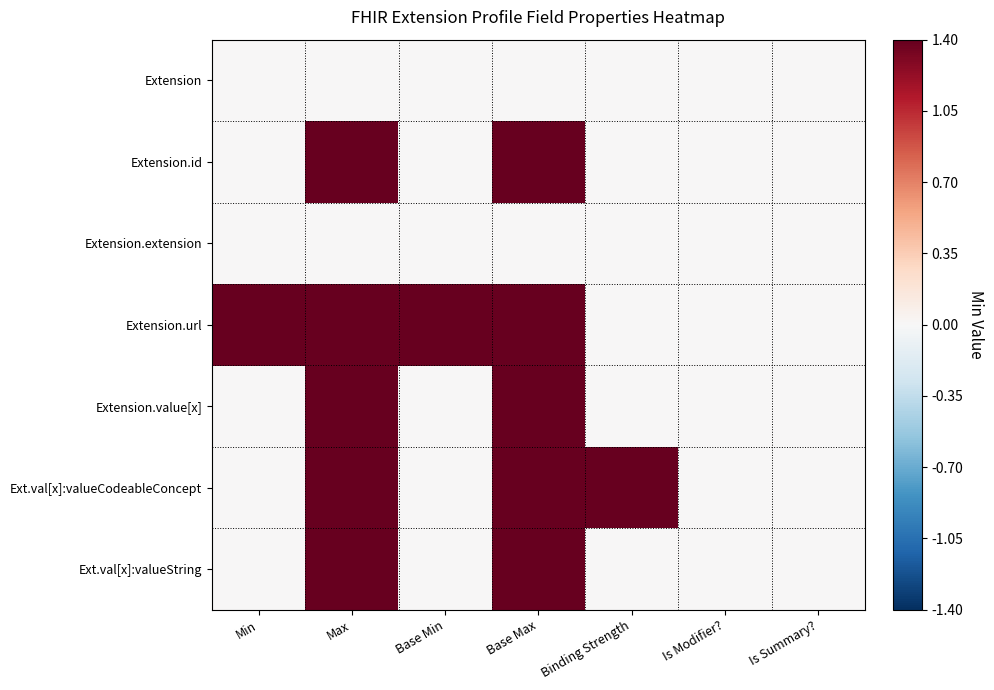

Reading left to right, what are all the values shown in this chart?

Extension: Min=0.0	Max=0.0	Base Min=0.0	Base Max=0.0	Binding Strength=0.0	Is Modifier?=0.0	Is Summary?=0.0
Extension.id: Min=0.0	Max=1.4	Base Min=0.0	Base Max=1.4	Binding Strength=0.0	Is Modifier?=0.0	Is Summary?=0.0
Extension.extension: Min=0.0	Max=0.0	Base Min=0.0	Base Max=0.0	Binding Strength=0.0	Is Modifier?=0.0	Is Summary?=0.0
Extension.url: Min=1.4	Max=1.4	Base Min=1.4	Base Max=1.4	Binding Strength=0.0	Is Modifier?=0.0	Is Summary?=0.0
Extension.value[x]: Min=0.0	Max=1.4	Base Min=0.0	Base Max=1.4	Binding Strength=0.0	Is Modifier?=0.0	Is Summary?=0.0
Ext.val[x]:valueCodeableConcept: Min=0.0	Max=1.4	Base Min=0.0	Base Max=1.4	Binding Strength=1.4	Is Modifier?=0.0	Is Summary?=0.0
Ext.val[x]:valueString: Min=0.0	Max=1.4	Base Min=0.0	Base Max=1.4	Binding Strength=0.0	Is Modifier?=0.0	Is Summary?=0.0